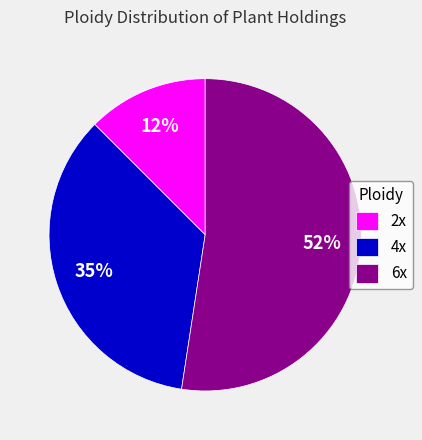

Do 2x and 6x together represent more than half of the pie?

Yes